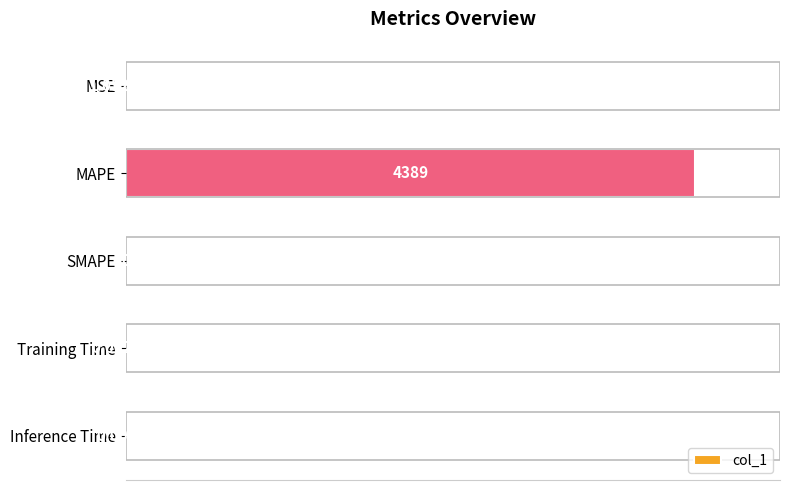

Which has a higher value, Inference Time or MAPE?

MAPE